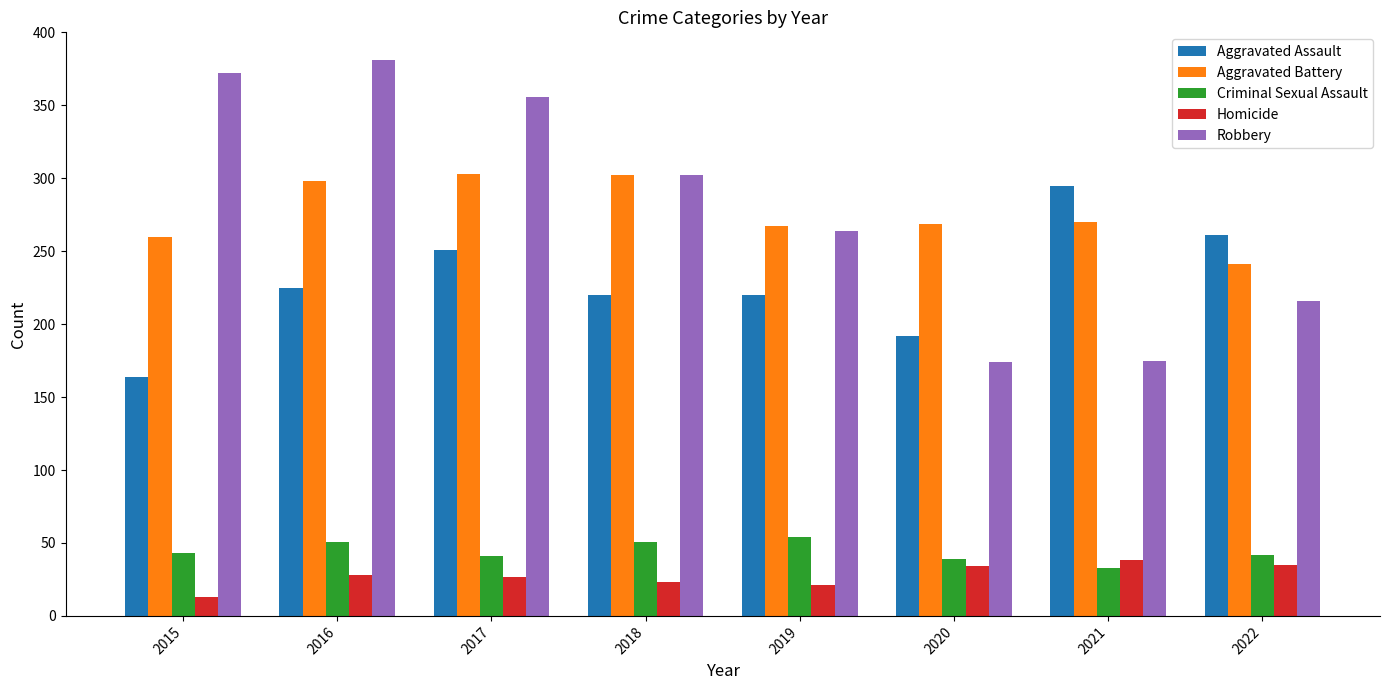

What is the total value across all series at 2017?

978